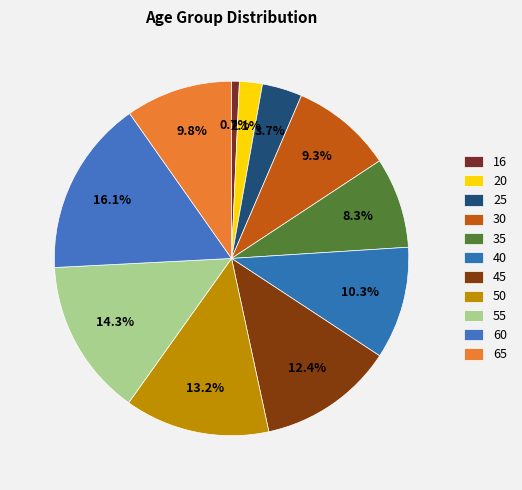

Rank the categories by value from highest to lowest.

60, 55, 50, 45, 40, 65, 30, 35, 25, 20, 16